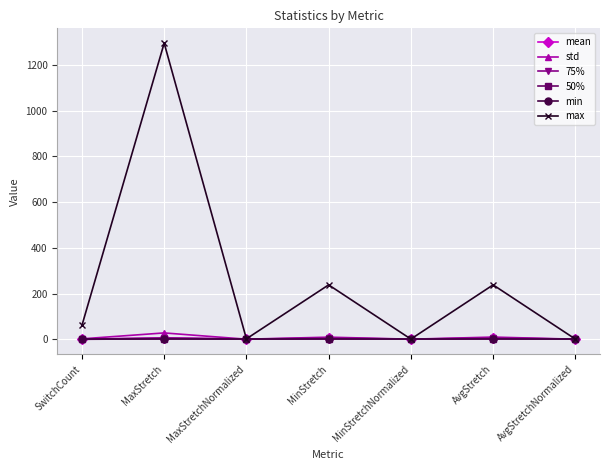

What is the average value of the 50% series?

1.3